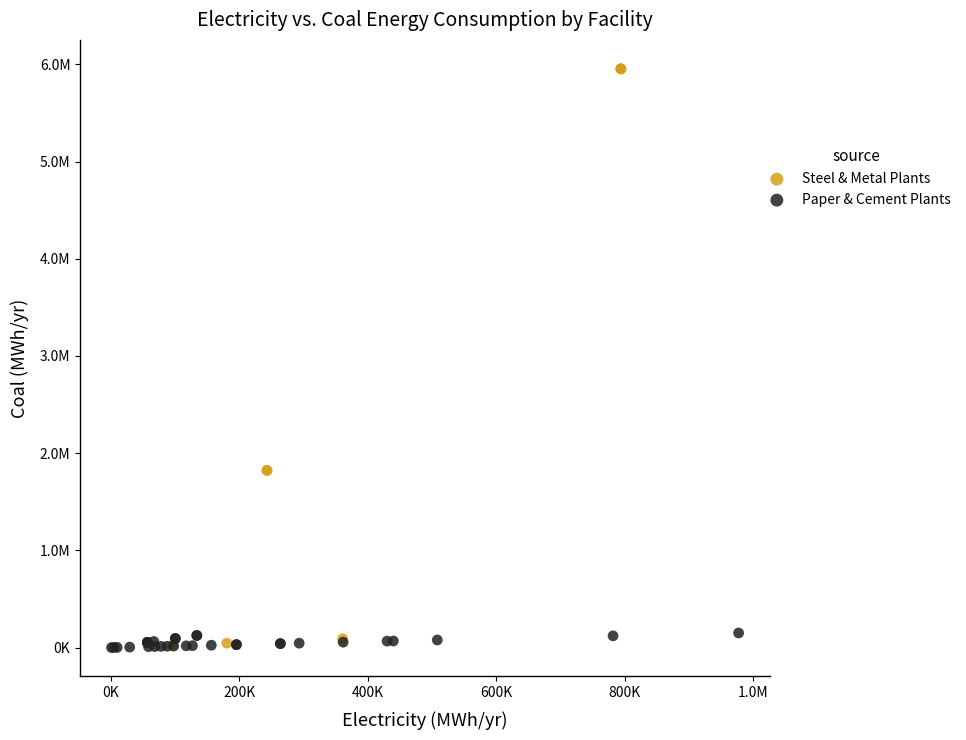

Which series reaches the maximum Y coordinate?

Steel & Metal Plants